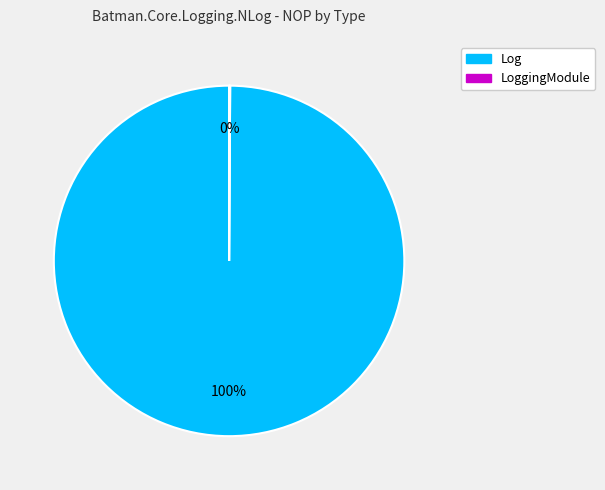

To the nearest percent, what is the average slice percentage?

50%